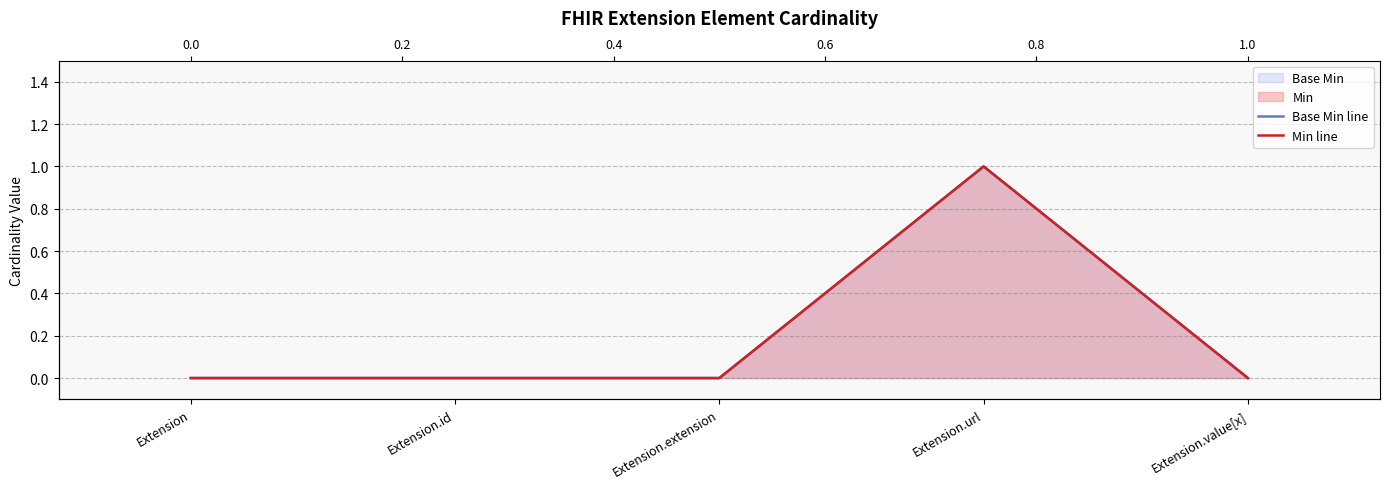

How many lines are shown in the chart?

2